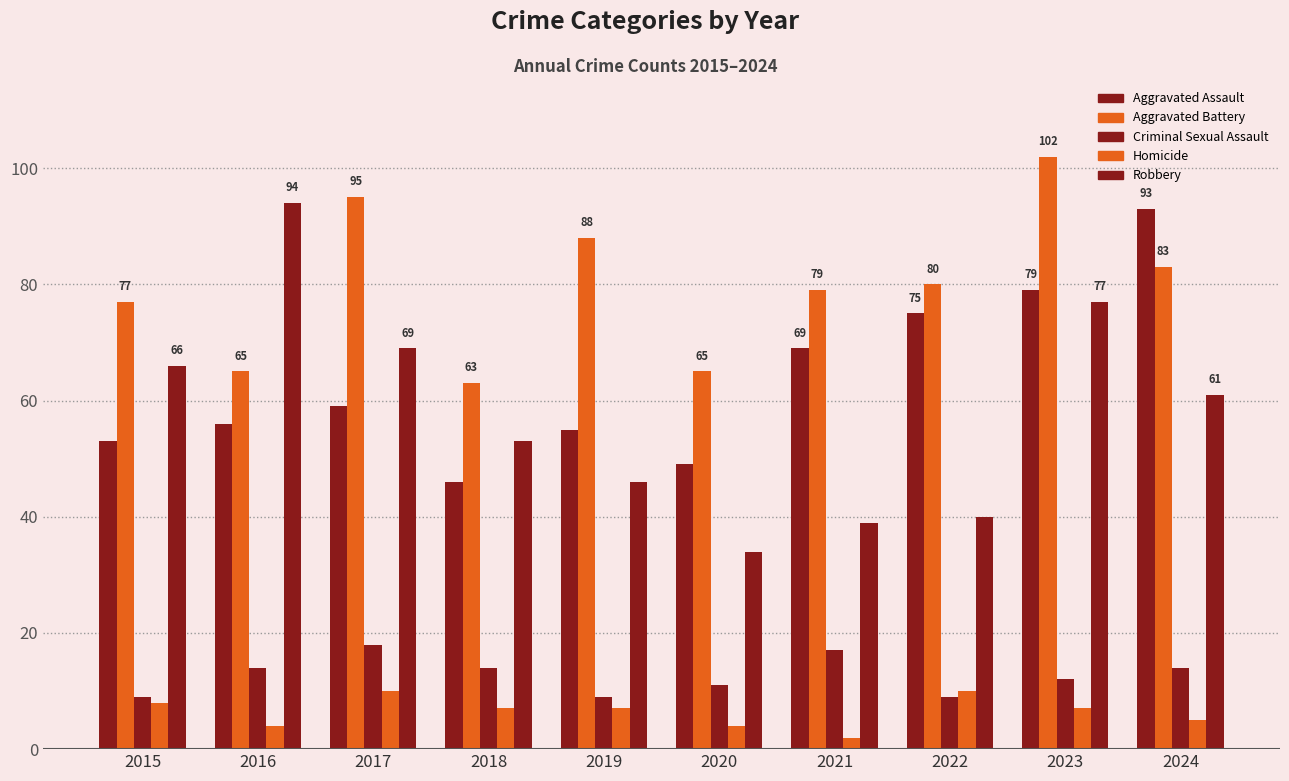

What is the greatest value displayed?

102